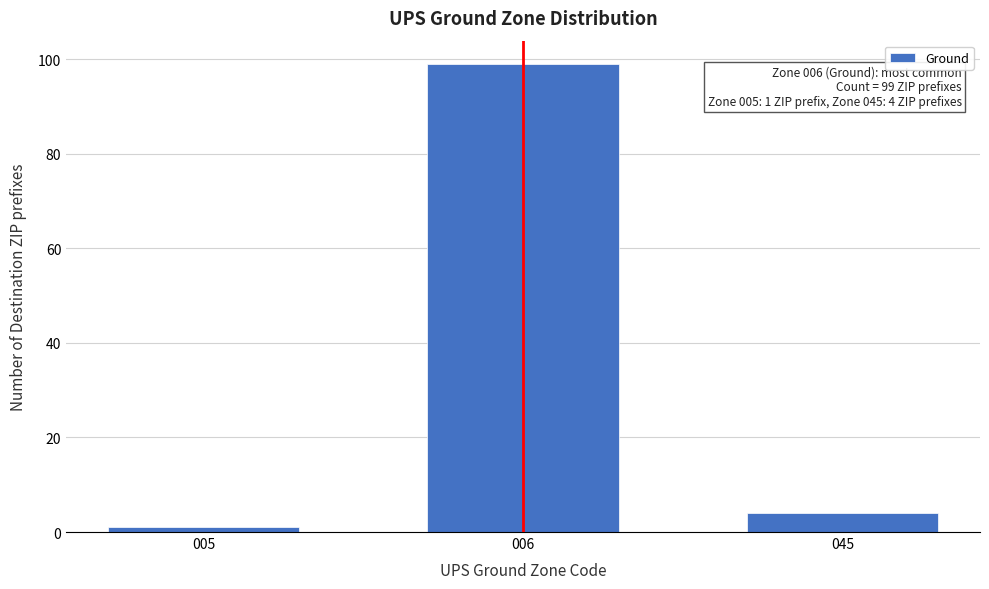

Reading right to left, extract all data points from this chart.

045=4	006=99	005=1